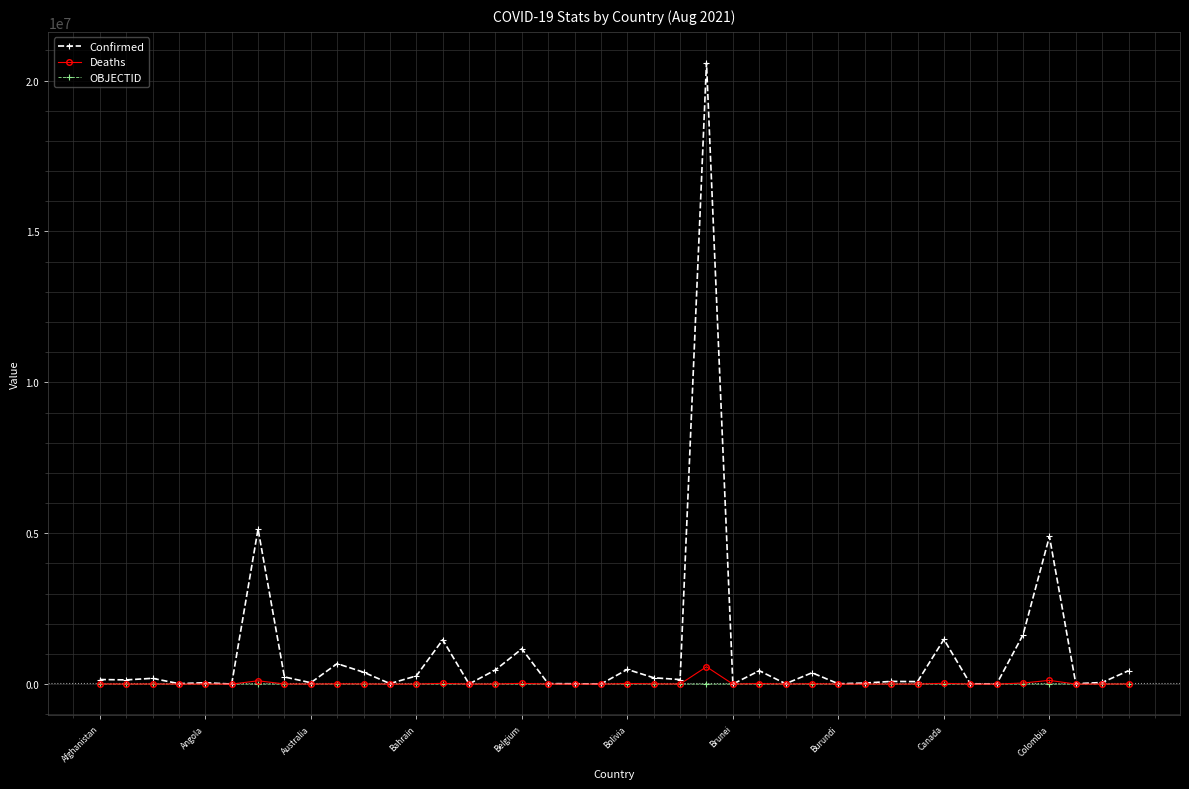

What is the highest value of the Deaths series?

574848